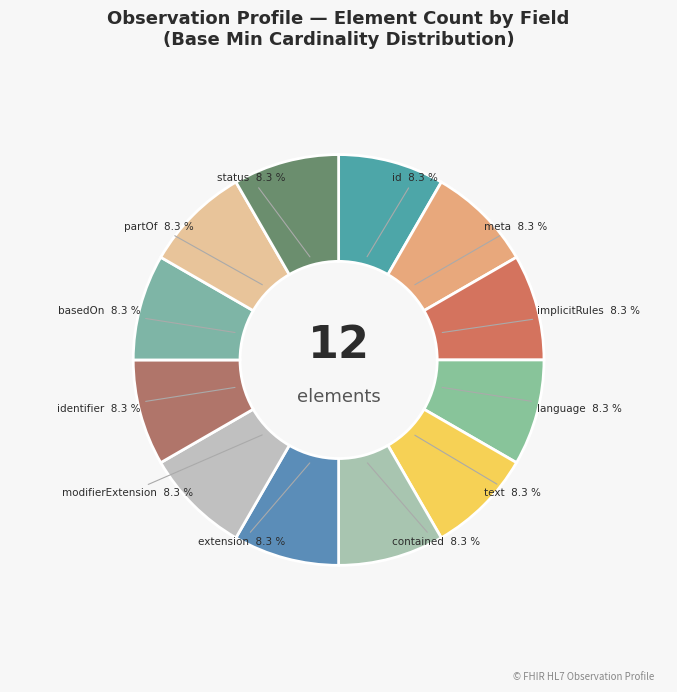

Is meta the majority of the pie?

No